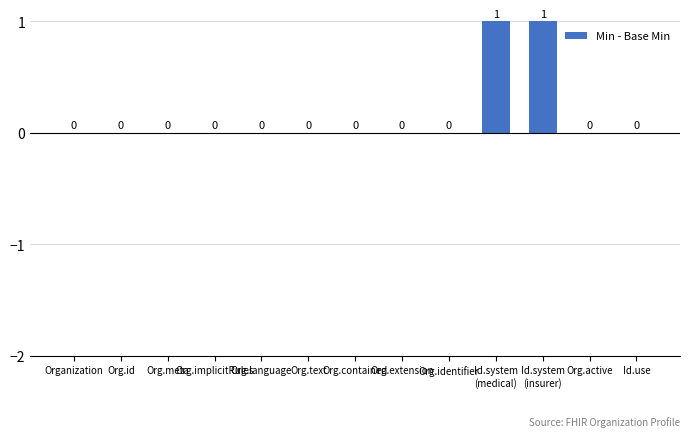

True or false: the data shows 0 at Org.meta.

True